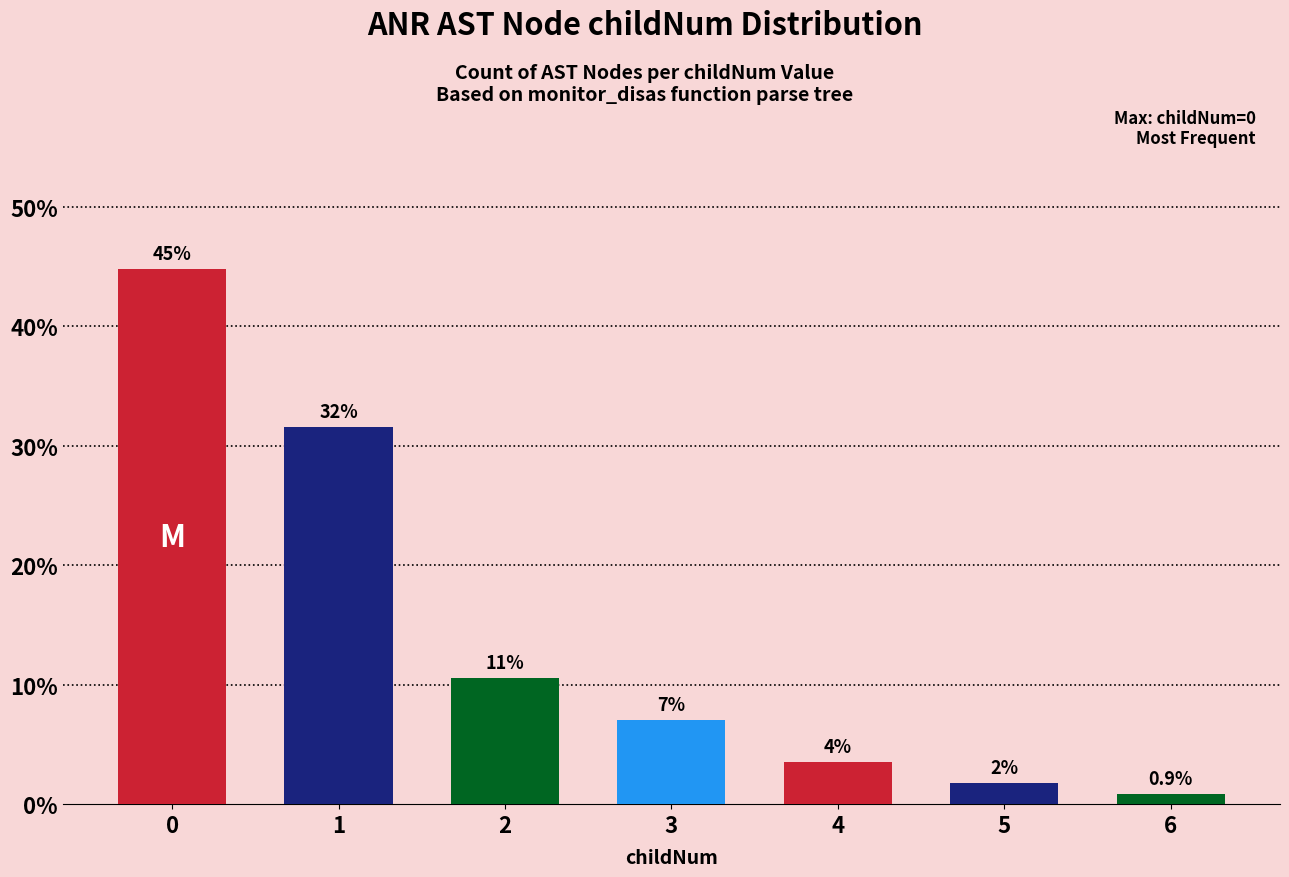

What is the difference between the values at 3 and 1?

24.6